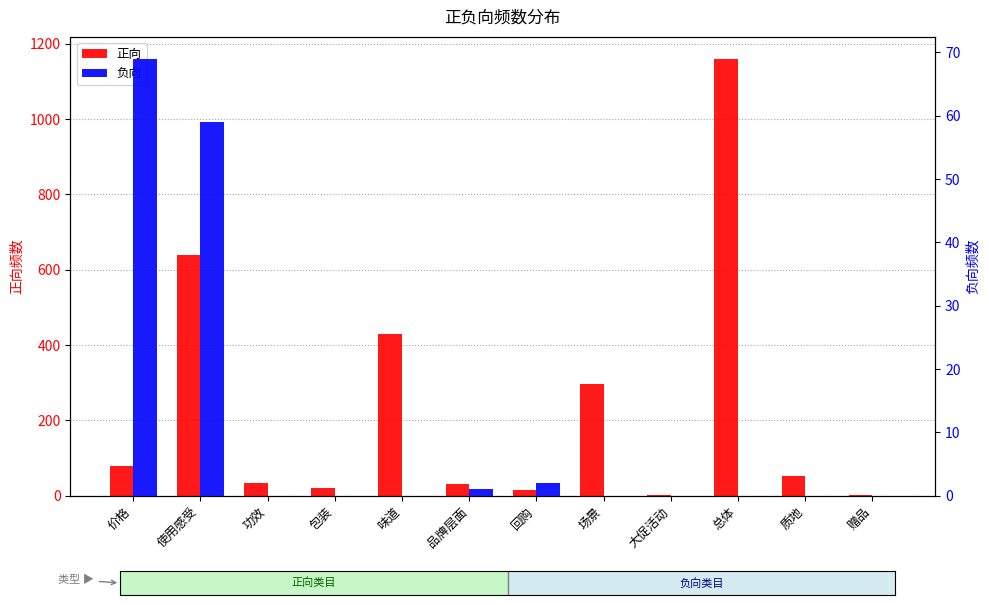

Which label corresponds to the smallest value in the chart?

功效